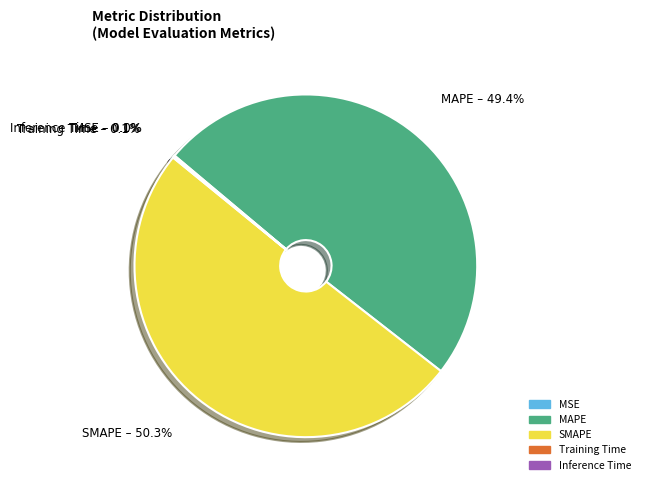

What percentage is the MAPE slice, to the nearest percent?

49%